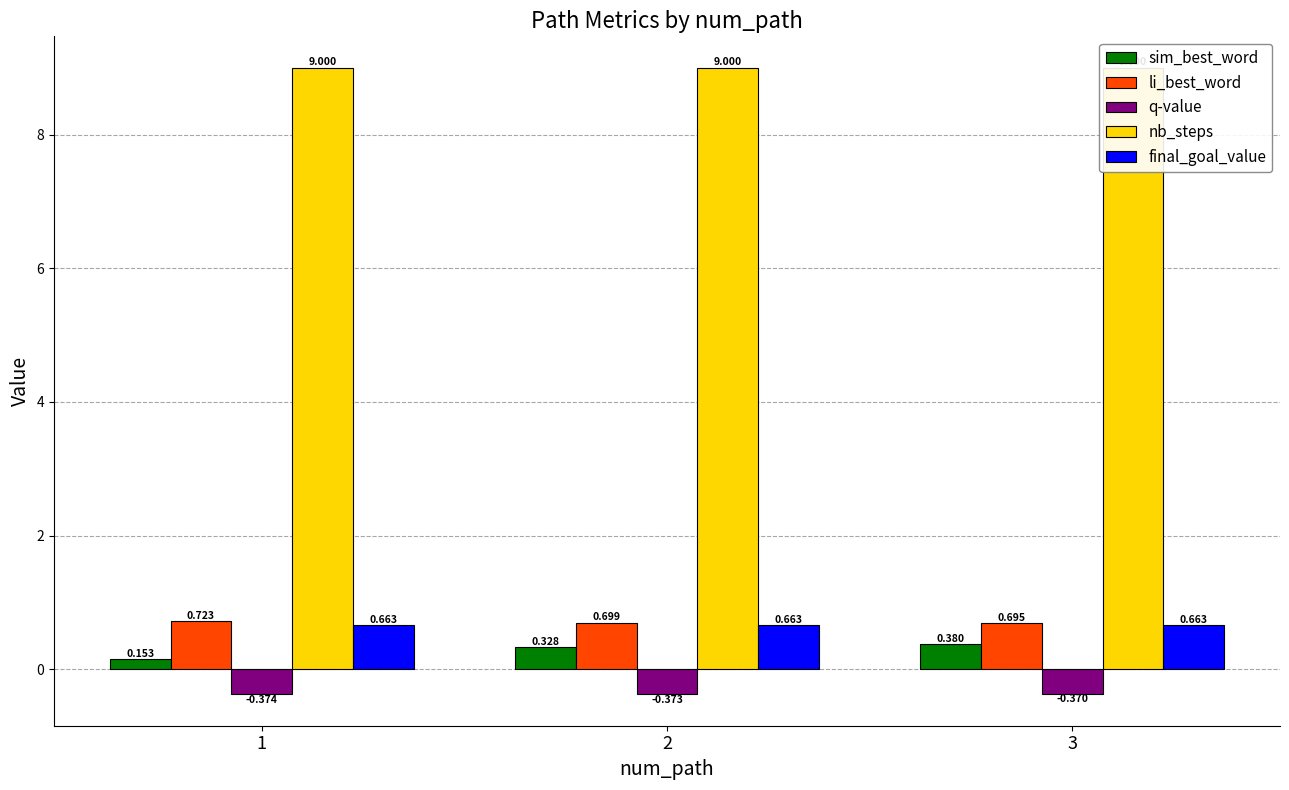

Reading left to right, extract all data points from this chart.

sim_best_word: 1=0.2	2=0.3	3=0.4
li_best_word: 1=0.7	2=0.7	3=0.7
q-value: 1=-0.4	2=-0.4	3=-0.4
nb_steps: 1=9.0	2=9.0	3=9.0
final_goal_value: 1=0.7	2=0.7	3=0.7